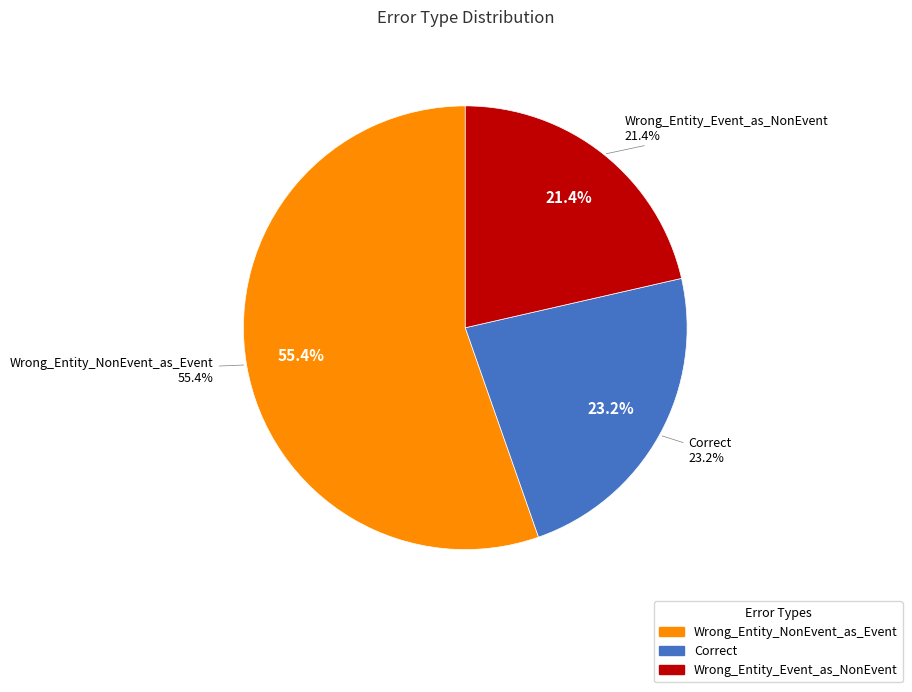

To the nearest percent, what is the difference between the largest and smallest slice percentages?

34%